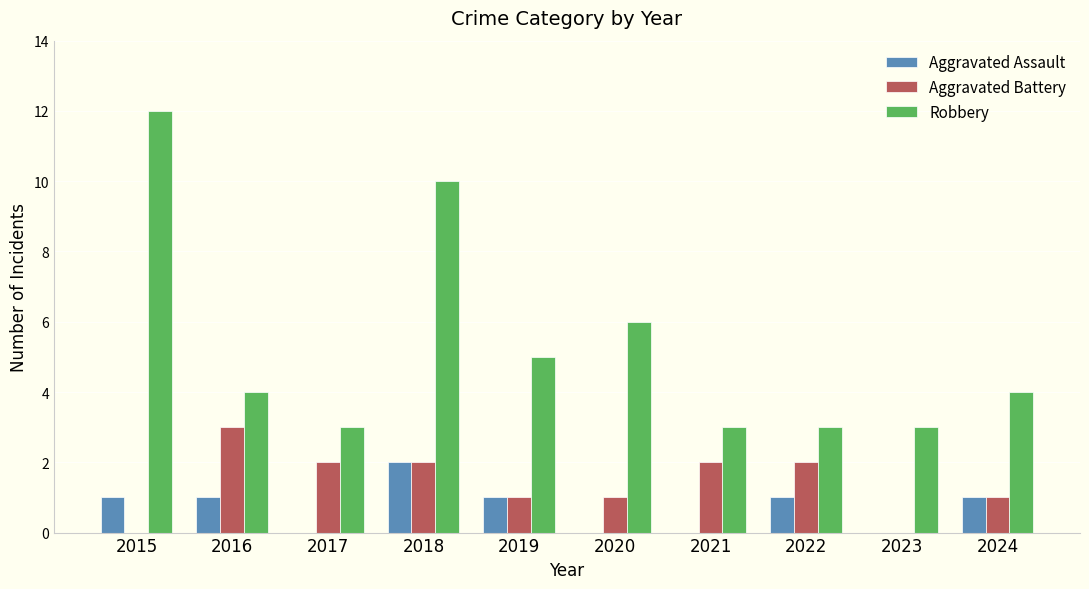

Is the value of Robbery at 2022 greater than the value of Aggravated Battery at 2019?

Yes